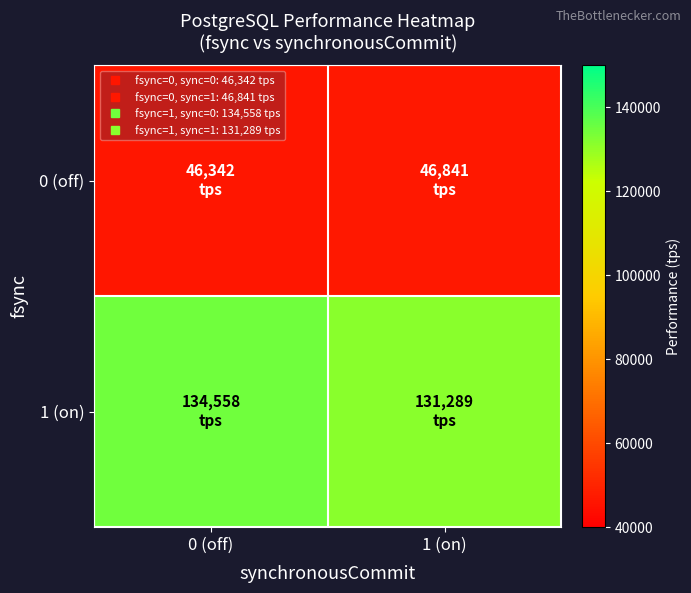

Reading left to right, extract all data points from this chart.

0 (off): 0 (off)=46342.0	1 (on)=46841.1
1 (on): 0 (off)=134558.5	1 (on)=131288.7